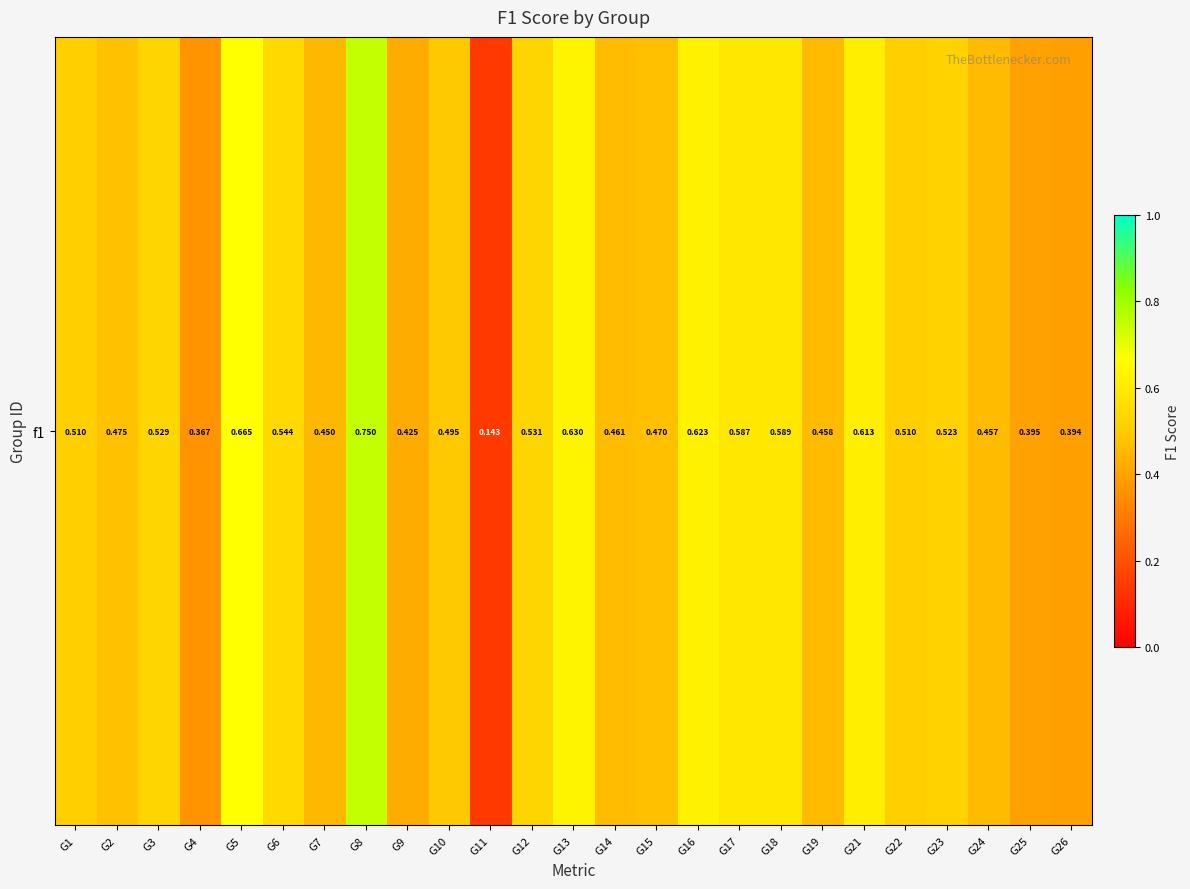

What is the difference between the second highest and second lowest values?

0.3